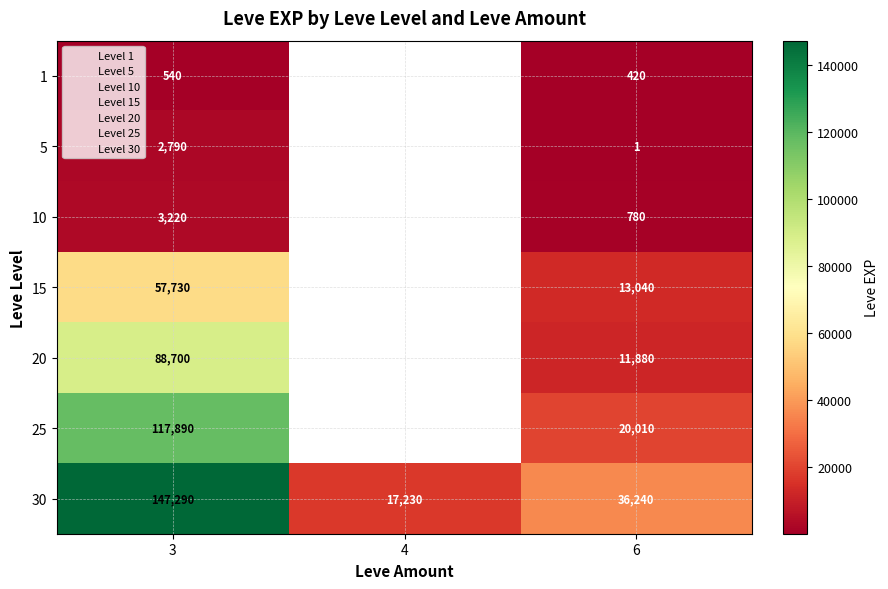

What is the maximum value shown in the chart?

147290.0